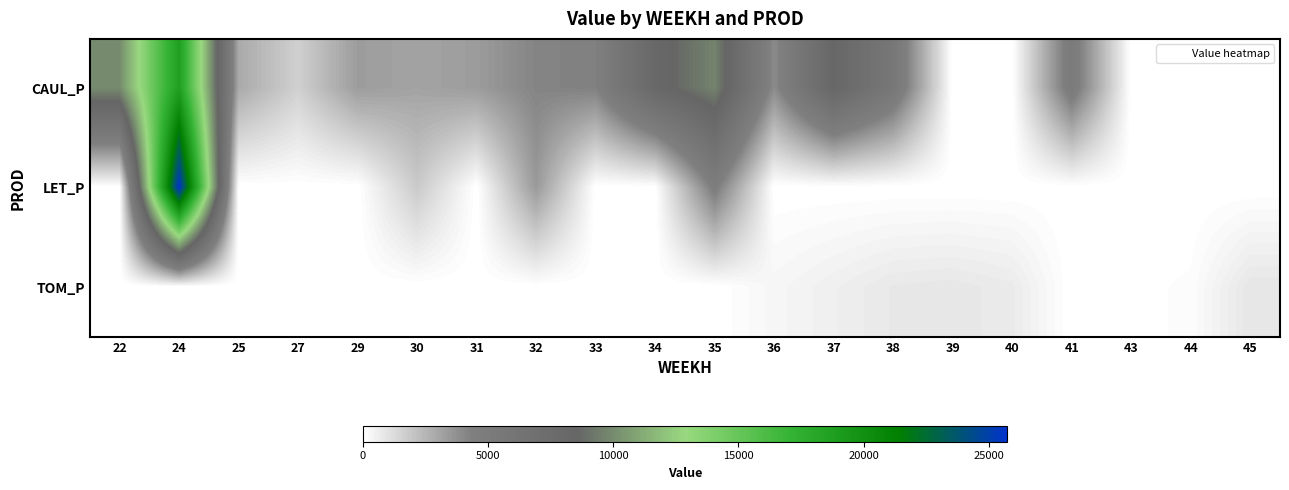

At which category is the sum across all series the highest?

24